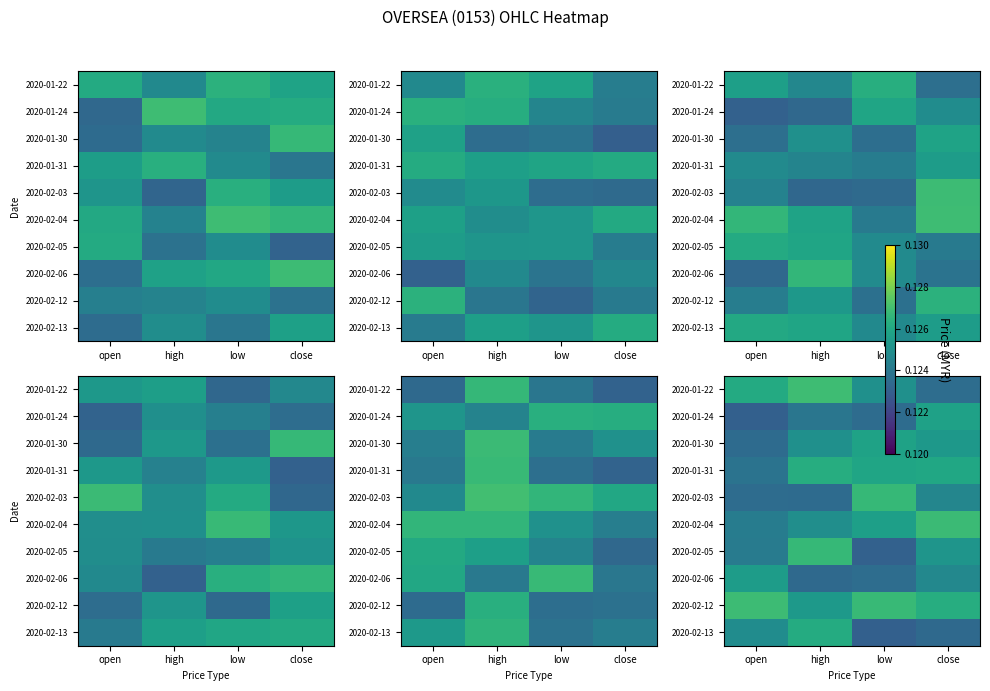

What is the sum of all 2020-01-24 values?

0.5